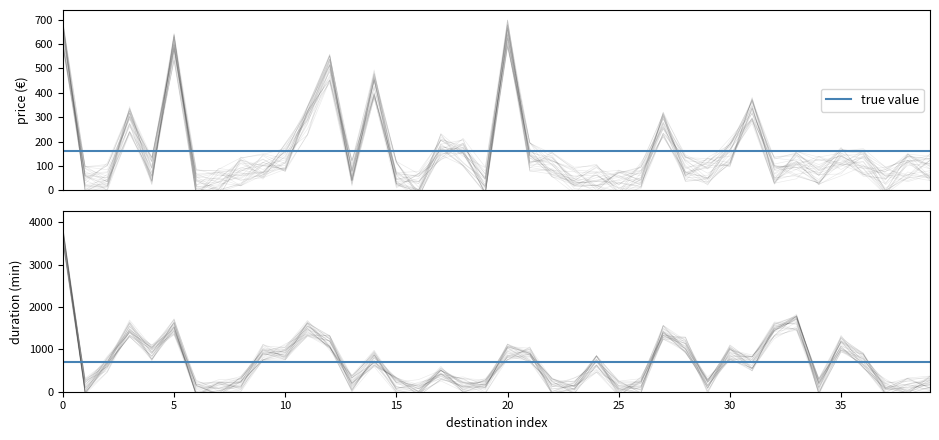

What is the maximum value shown in the chart?

3822.8